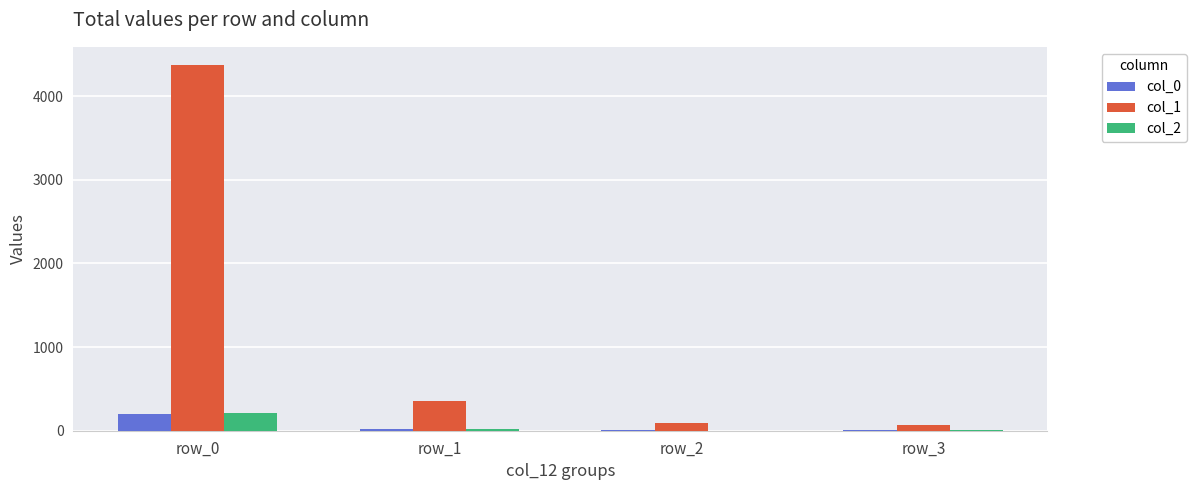

Which category has the highest value across all series?

row_0